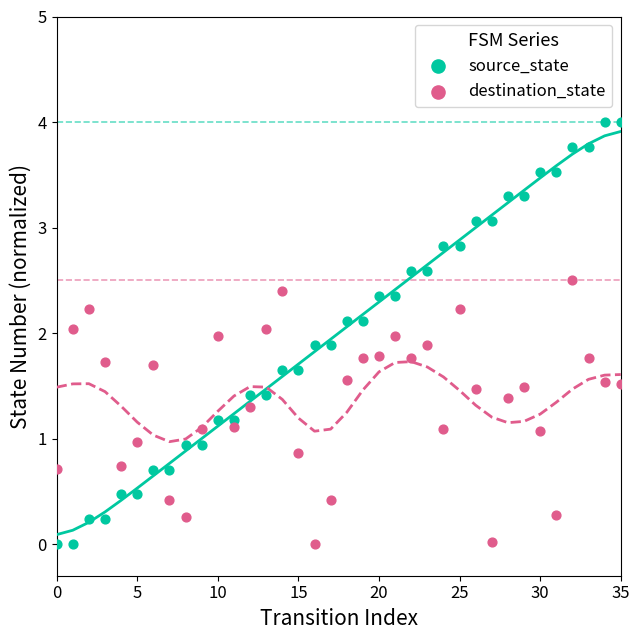

What are all the series names shown in the legend?

source_state, destination_state